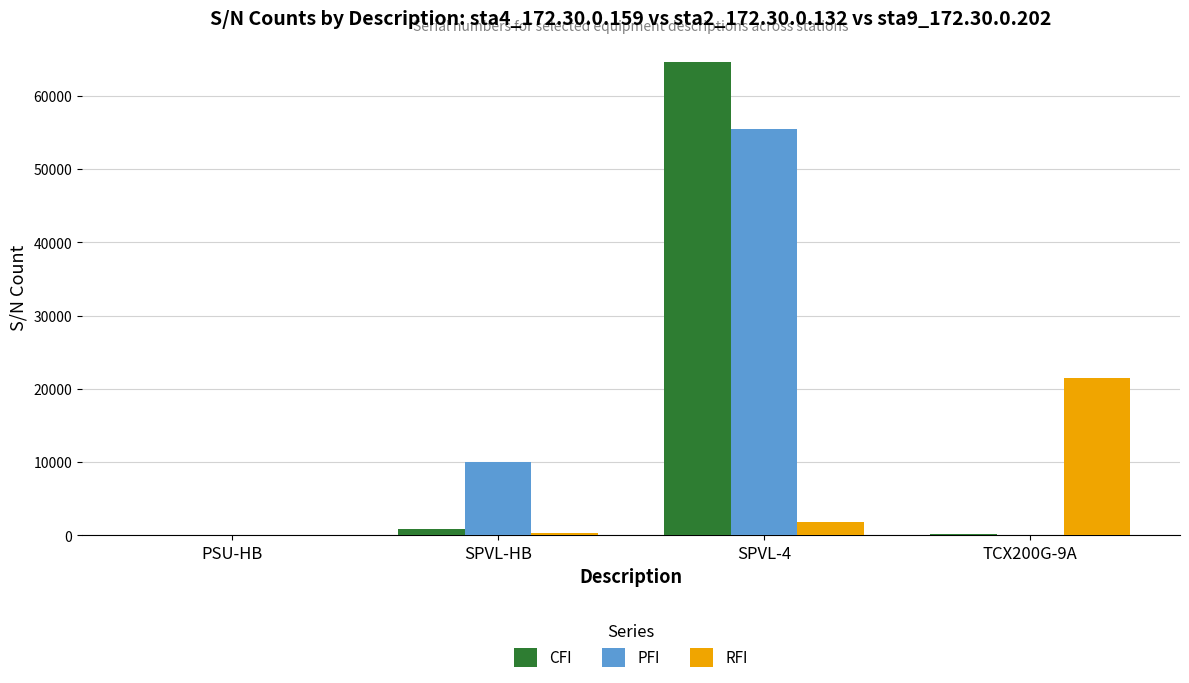

Is the value of PFI at TCX200G-9A greater than the value of CFI at SPVL-4?

No